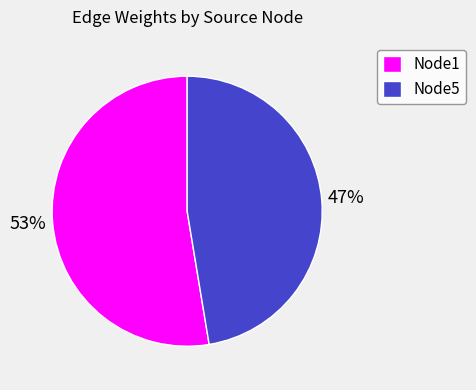

Which has a higher value, Node5 or Node1?

Node1